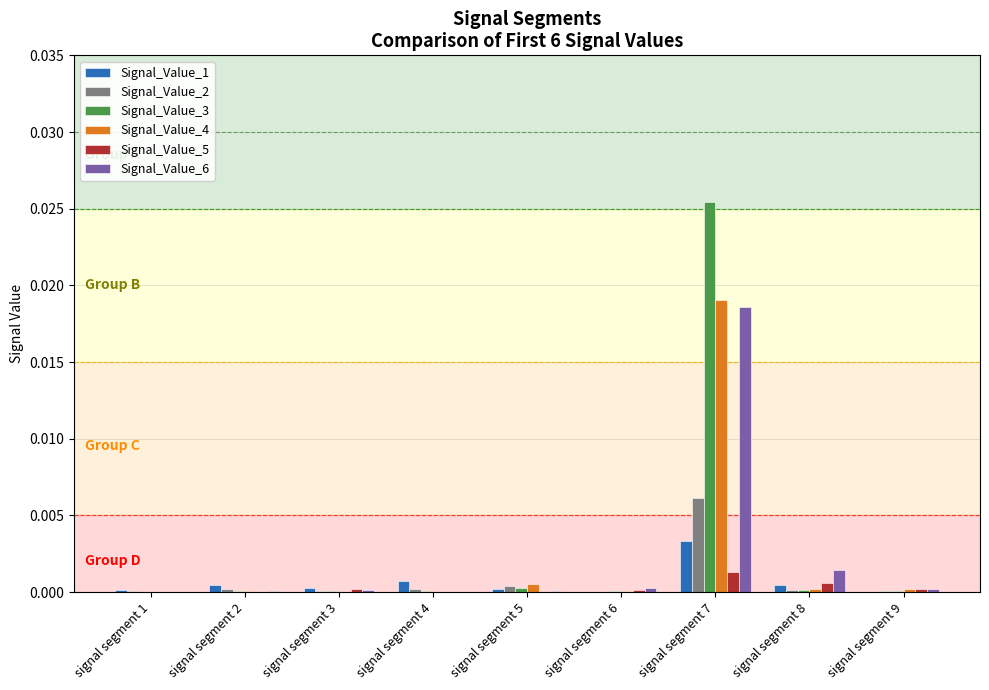

Count the number of categories in the chart.

9